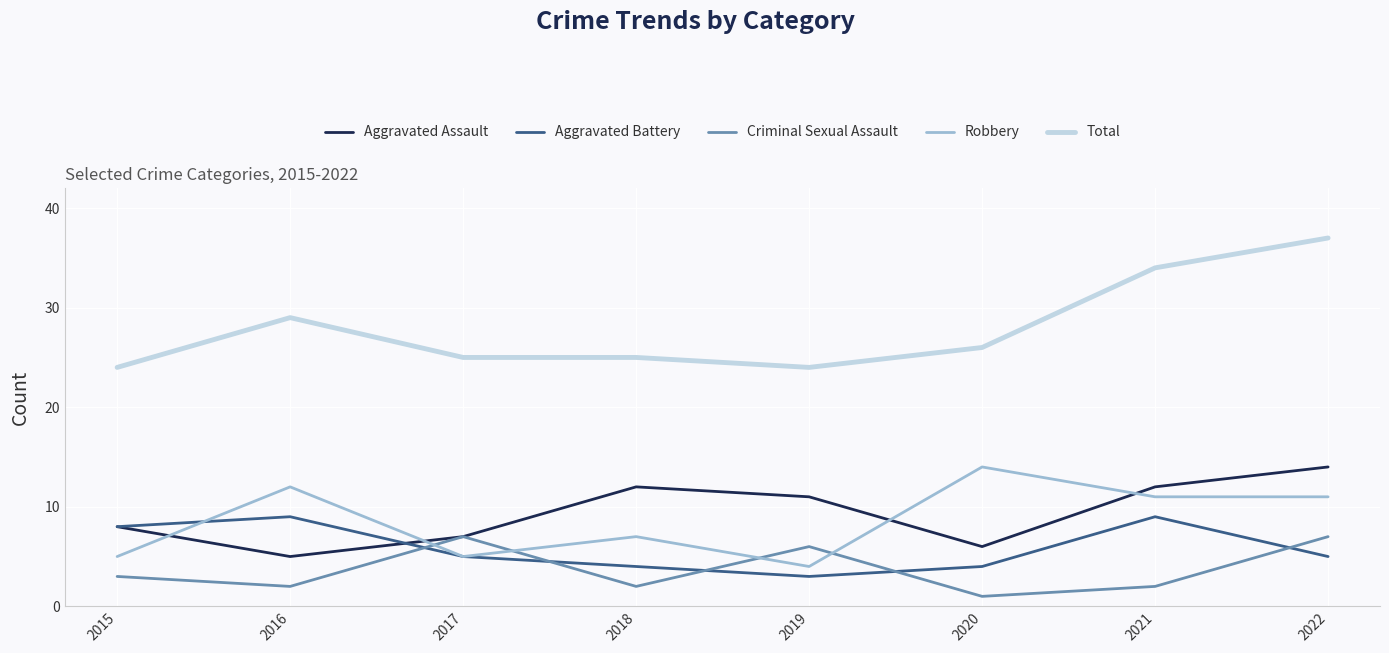

How many intersections are there between Aggravated Battery and Criminal Sexual Assault?

5